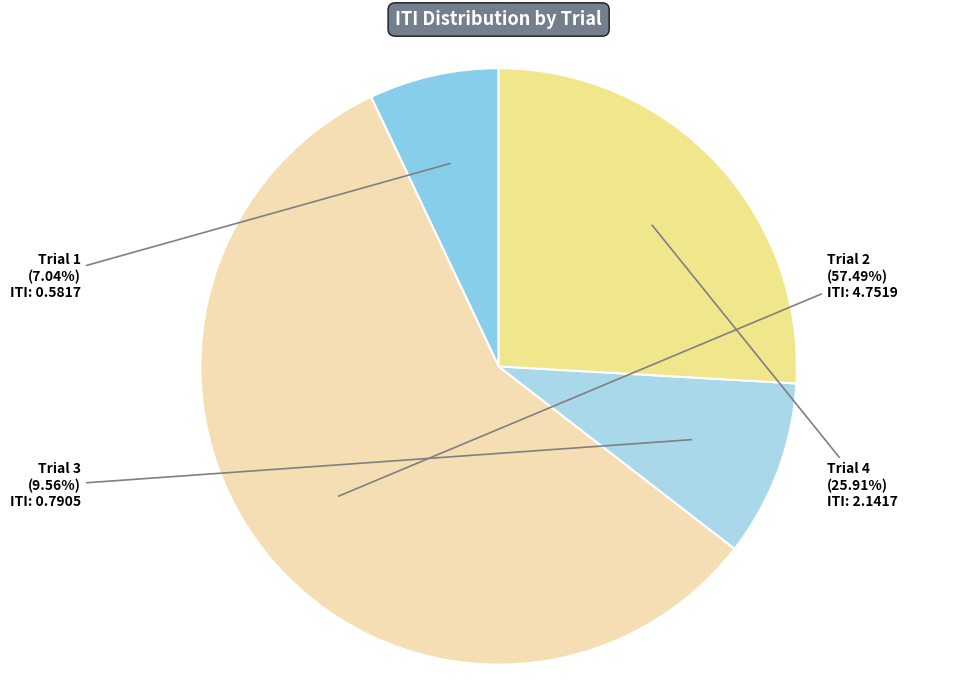

Count the number of slices in the pie.

4